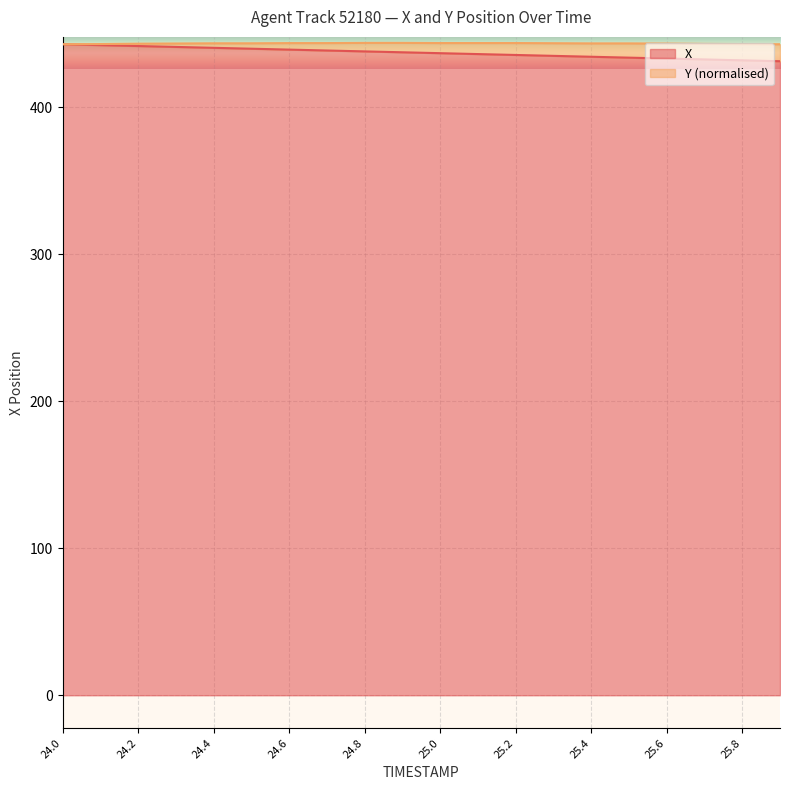

True or false: the data has more than 2 interior local peaks.

False